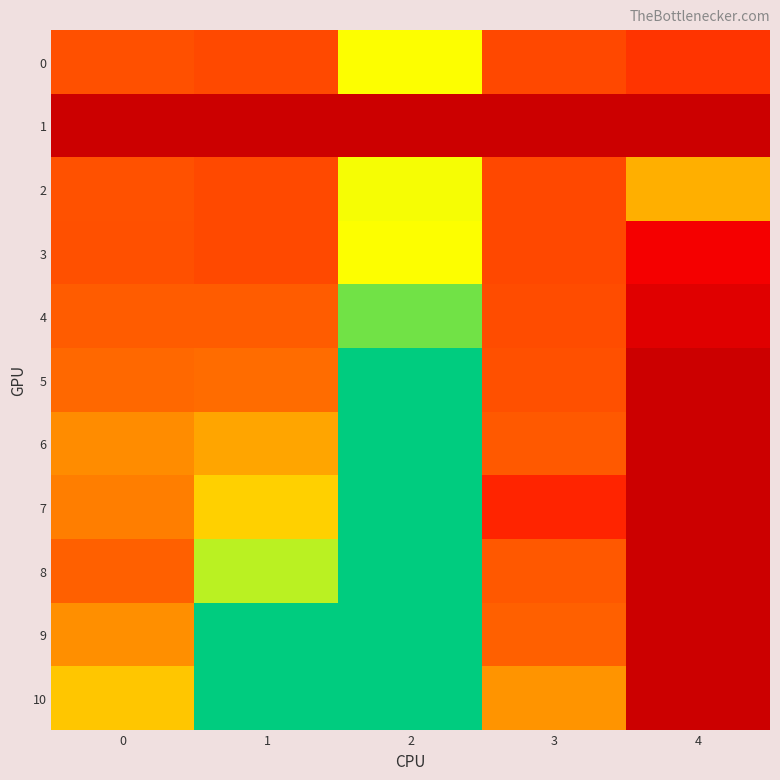

Reading right to left, what are all the values shown in this chart?

0: 4=2.0	3=1.9	2=1.3	1=1.9	0=1.9
1: 4=3.0	3=3.0	2=3.0	1=3.0	0=3.0
2: 4=1.5	3=1.9	2=1.3	1=1.9	0=1.9
3: 4=2.4	3=1.9	2=1.3	1=1.9	0=1.9
4: 4=2.7	3=1.9	2=1.1	1=1.8	0=1.8
5: 4=3.0	3=1.9	2=1.0	1=1.8	0=1.8
6: 4=3.0	3=1.8	2=1.0	1=1.6	0=1.7
7: 4=3.0	3=2.1	2=1.0	1=1.4	0=1.7
8: 4=3.0	3=1.9	2=1.0	1=1.2	0=1.8
9: 4=3.0	3=1.8	2=1.0	1=1.0	0=1.7
10: 4=3.0	3=1.6	2=1.0	1=1.0	0=1.5